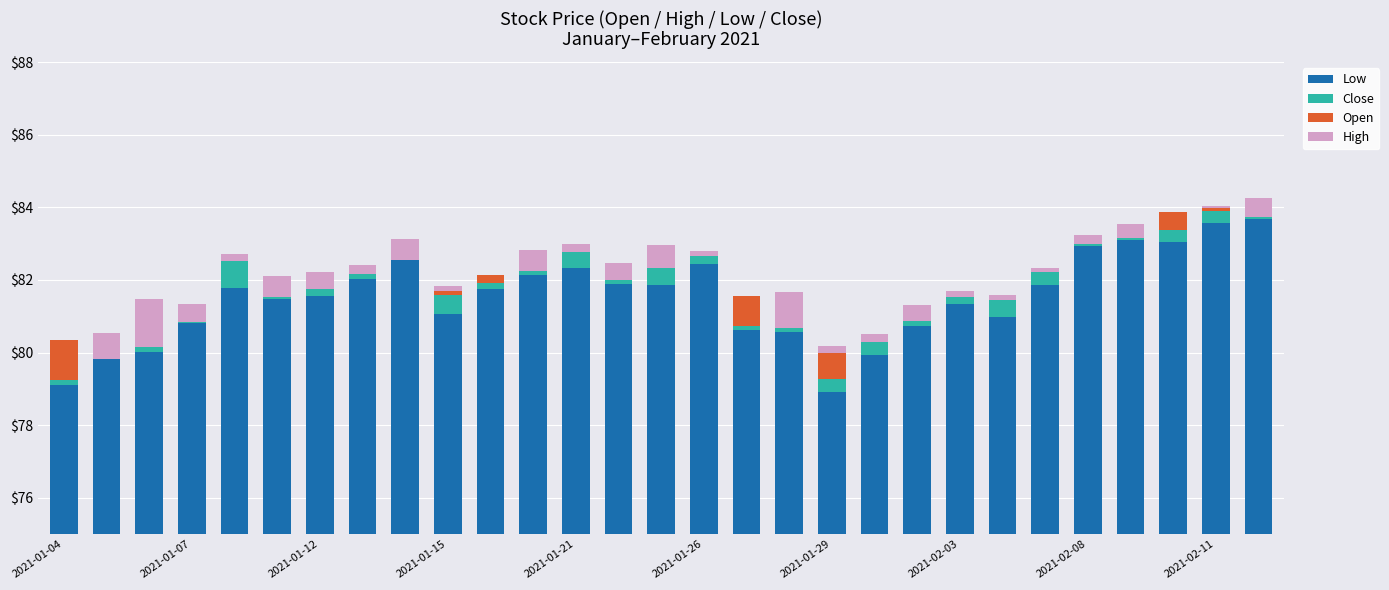

At which category is the sum across all series the highest?

28